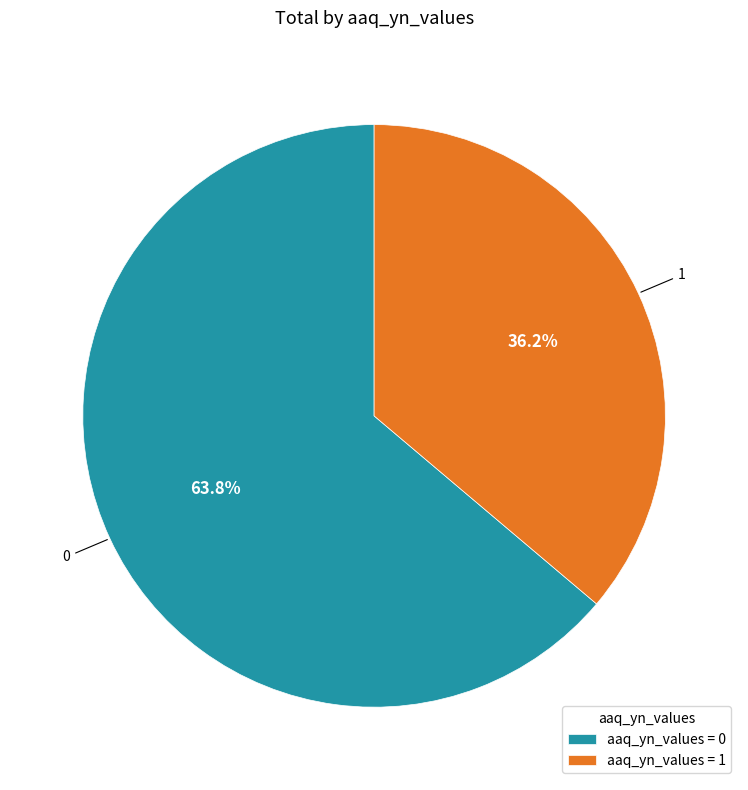

To the nearest percent, what is the average slice percentage?

50%